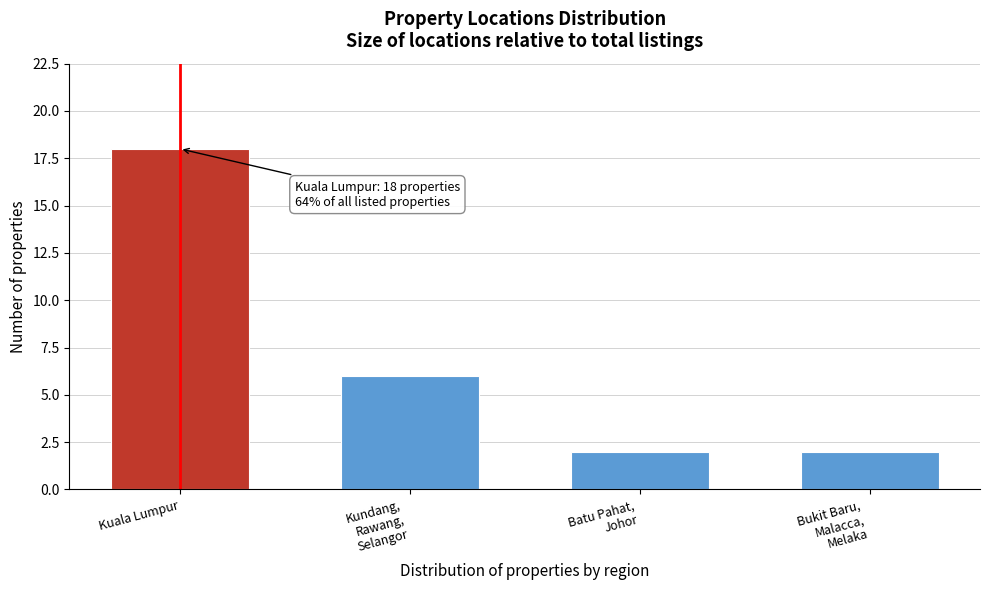

Reading right to left, extract all data points from this chart.

2	2	6	18